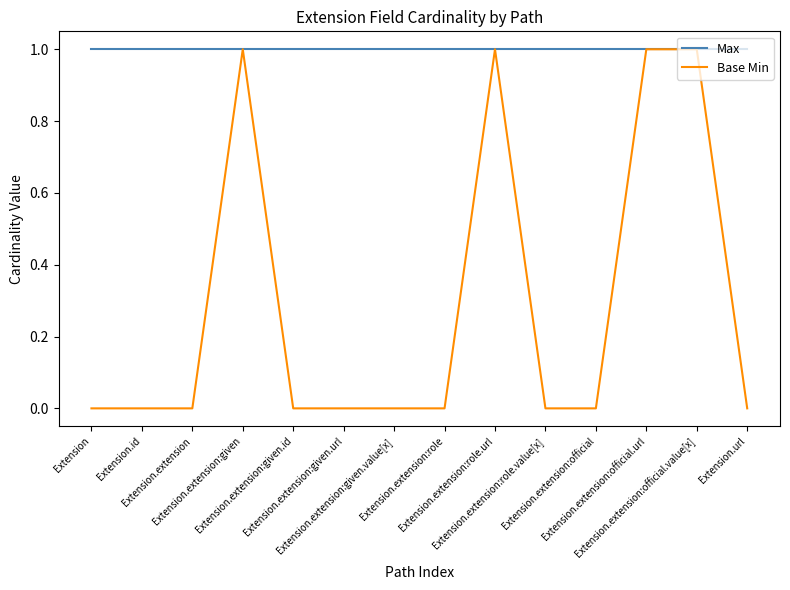

How many lines are shown in the chart?

2